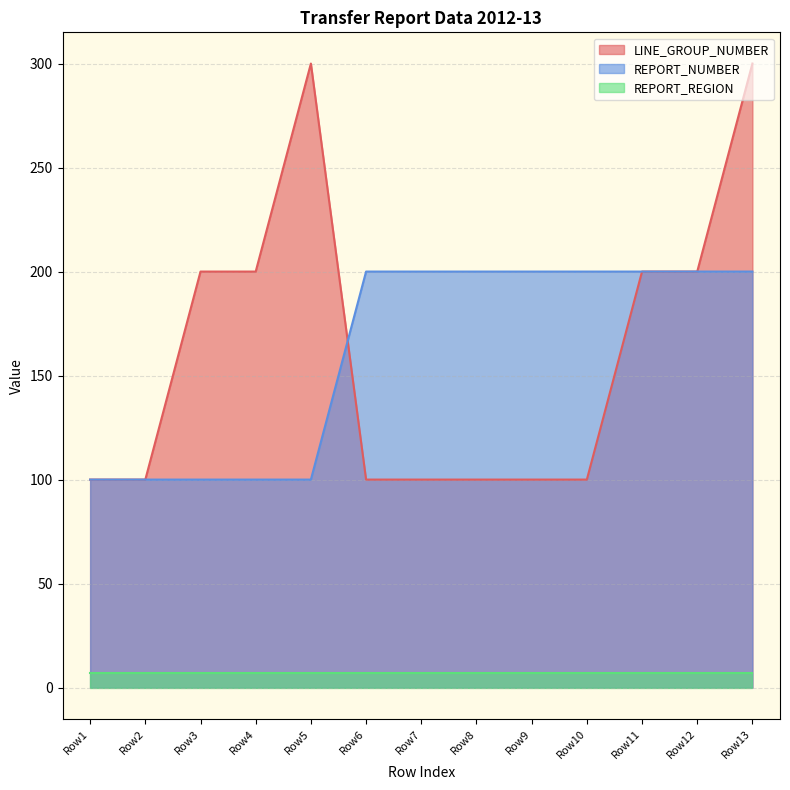

What are all the series names shown in the legend?

LINE_GROUP_NUMBER, REPORT_NUMBER, REPORT_REGION